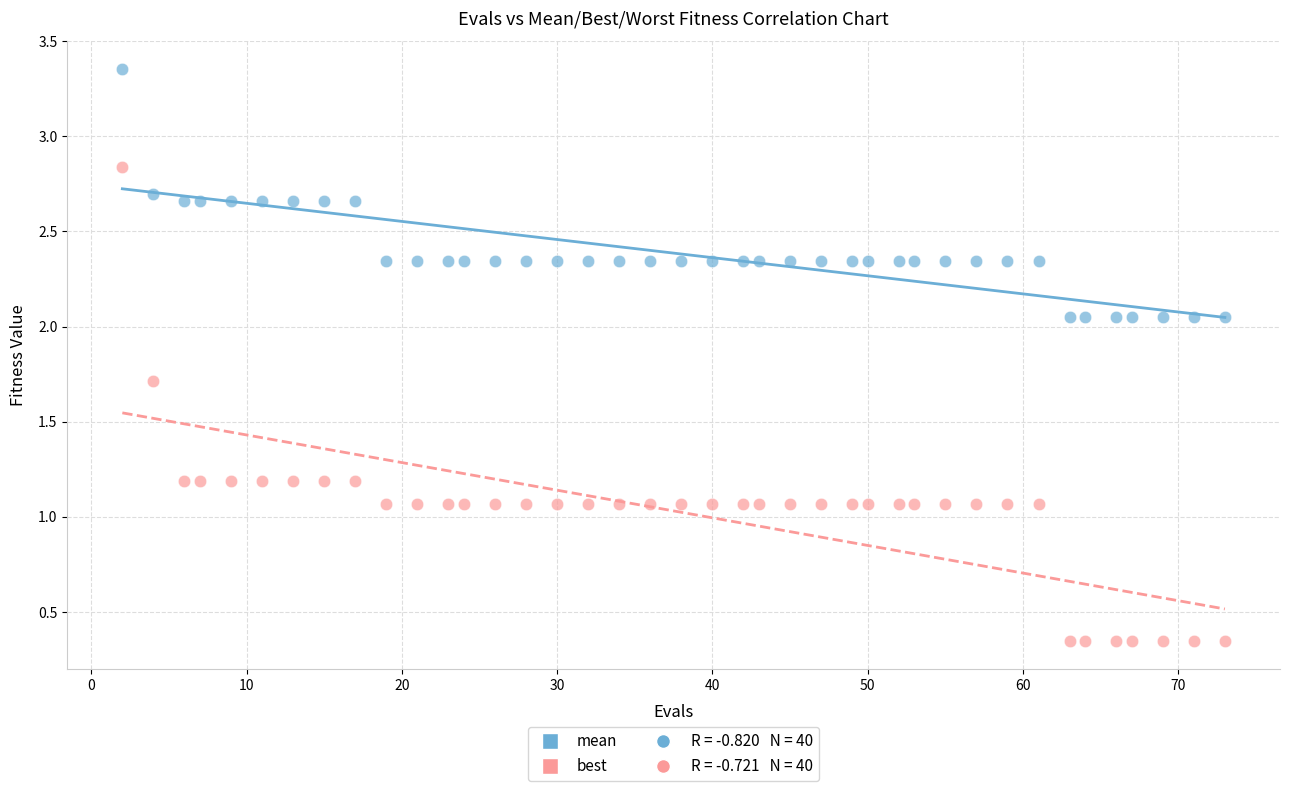

What is the X range (max minus min) for the scatter plot?

71.0